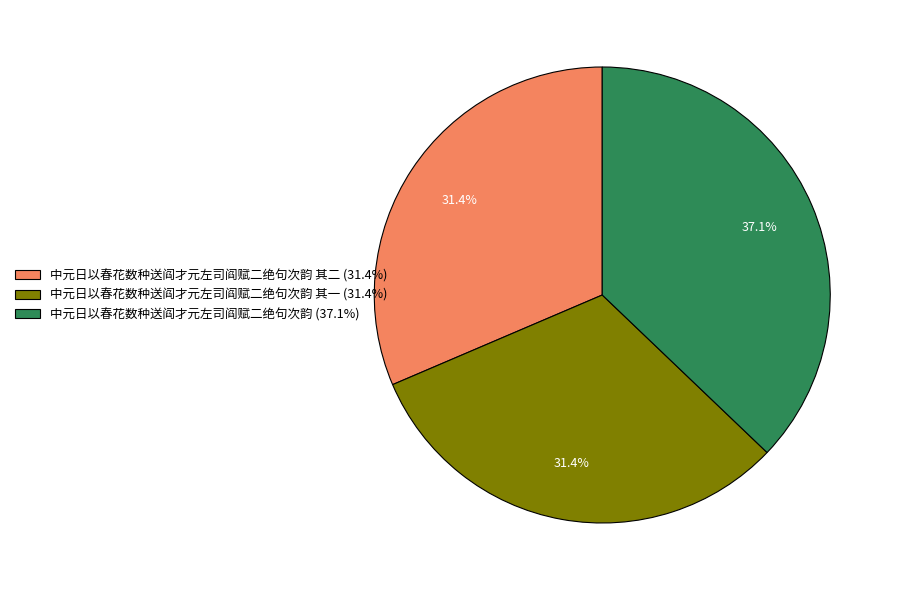

Which category has the biggest portion of the pie?

中元日以春花数种送阎才元左司阎赋二绝句次韵 (37.1%)